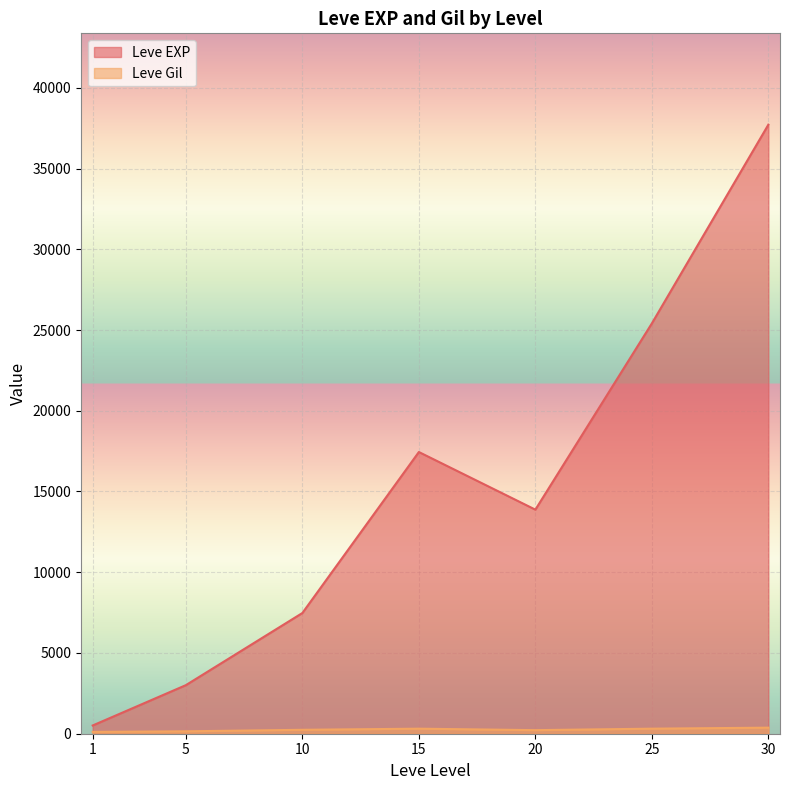

Does the chart display data point markers on the line(s)?

No